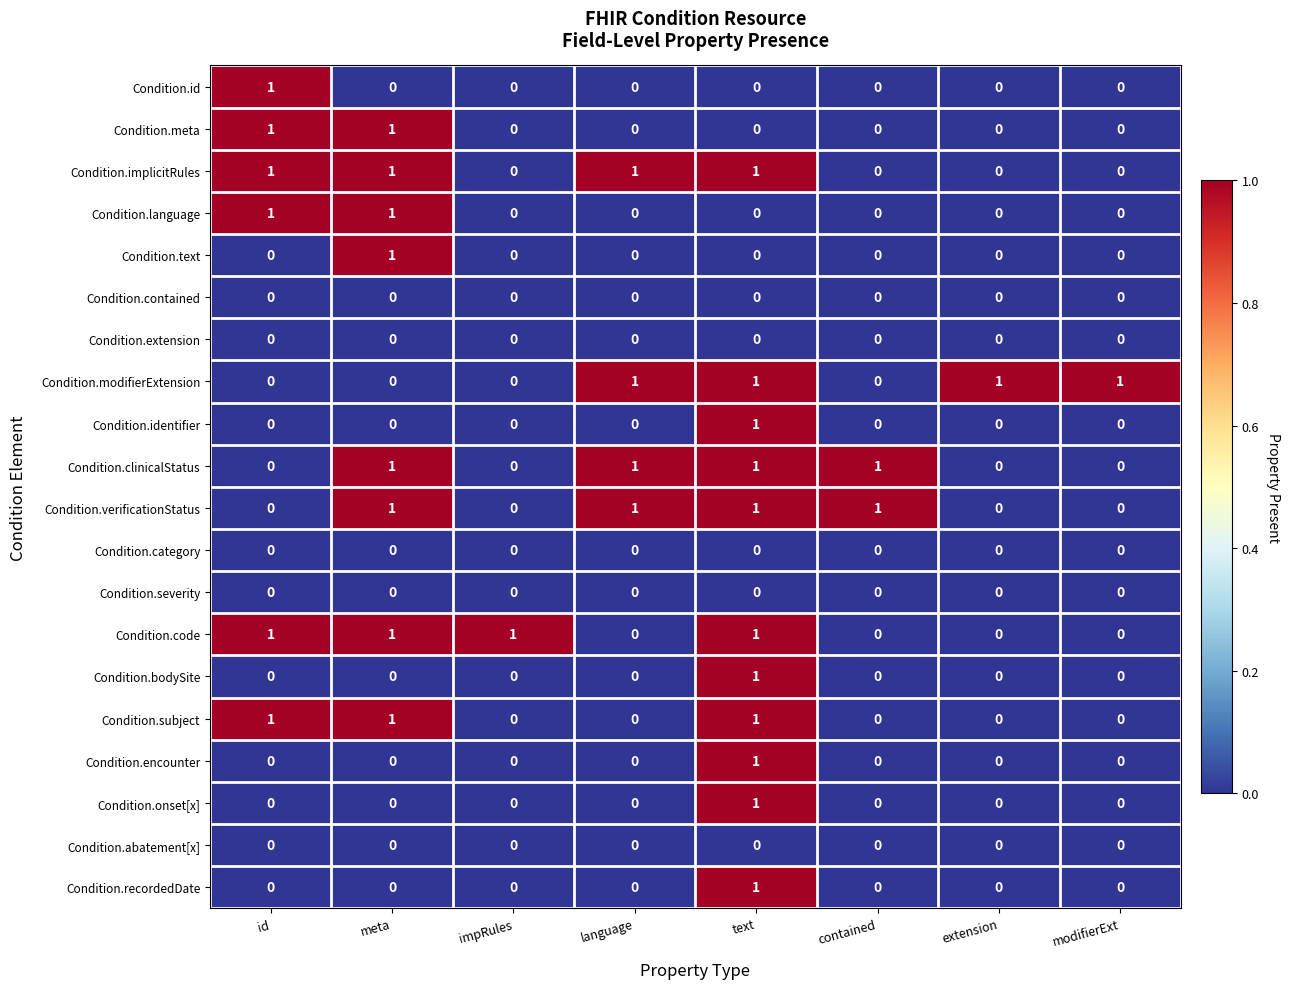

The Condition.implicitRules series shows 1 at meta. True or false?

True